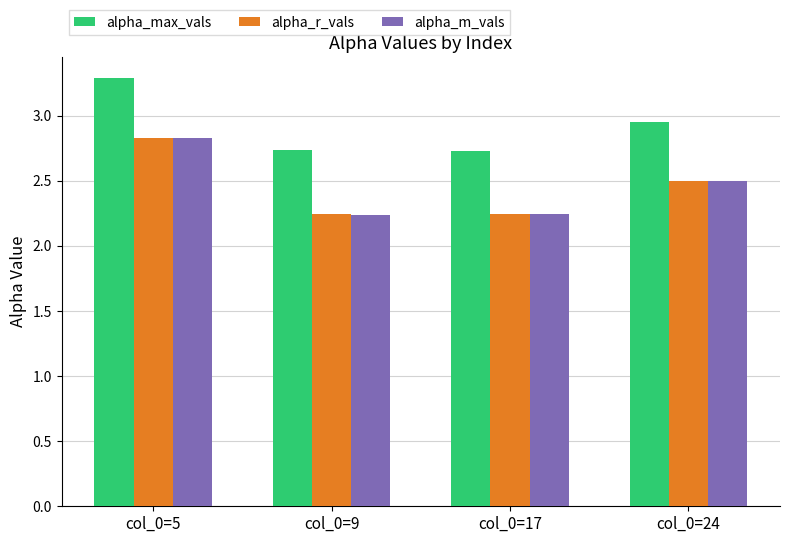

Does the chart contain stacked bars?

No